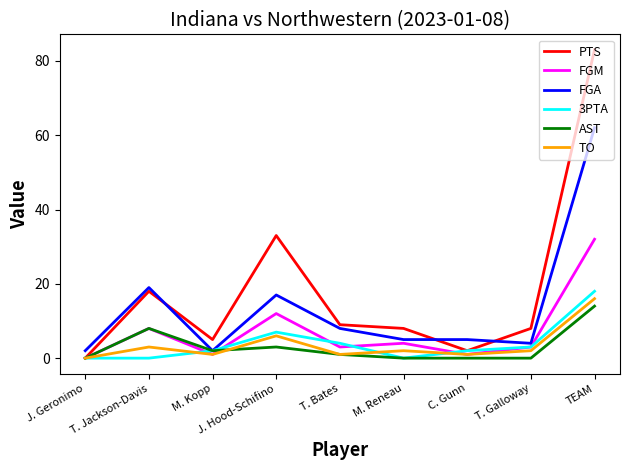

Which series changed the most between J. Hood-Schifino and M. Reneau?

PTS